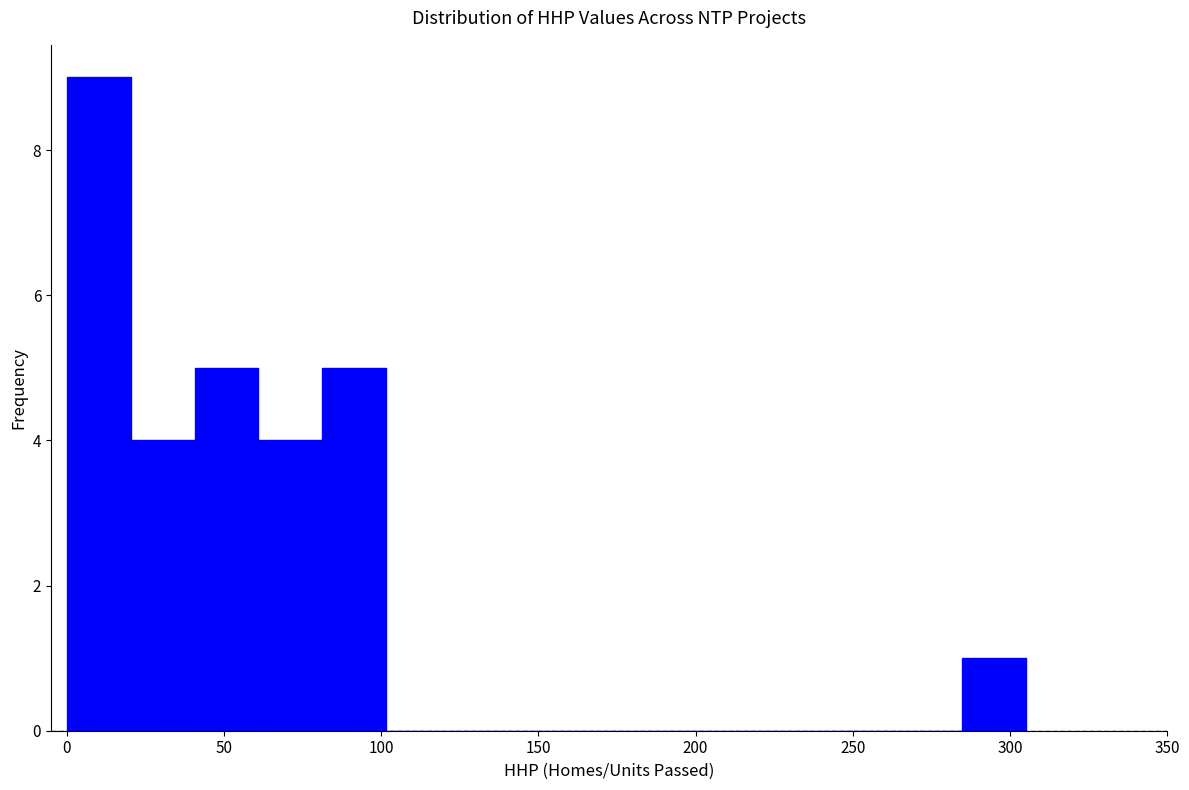

Reading left to right, list every bar in this chart as the range it spans on the x-axis followed by its height. Neither the bar edges nor the heights are printed on the chart, so give them approximately, as read against the axes.

0 to 20: 9
20 to 40: 4
40 to 60: 5
60 to 80: 4
80 to 100: 5
100 to 120: 0
120 to 140: 0
140 to 165: 0
165 to 185: 0
185 to 205: 0
205 to 225: 0
225 to 245: 0
245 to 265: 0
265 to 285: 0
285 to 305: 1